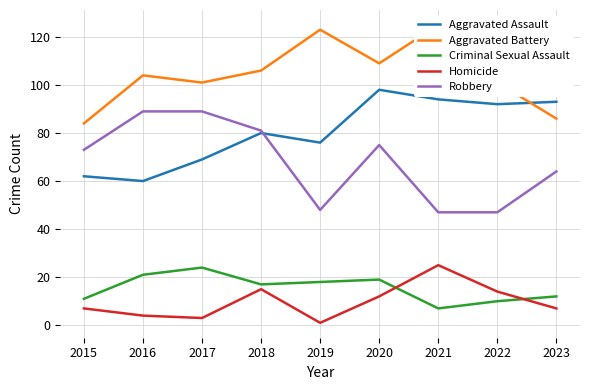

Is this an area chart (filled region under the line)?

No